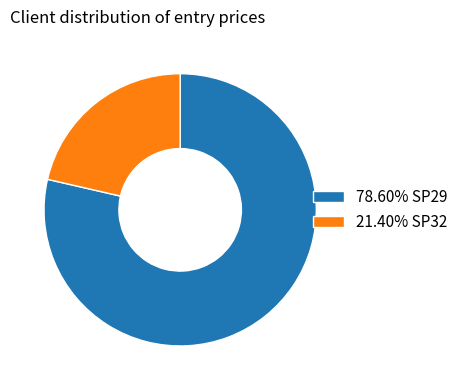

Is there any slice that represents more than half of the pie?

Yes